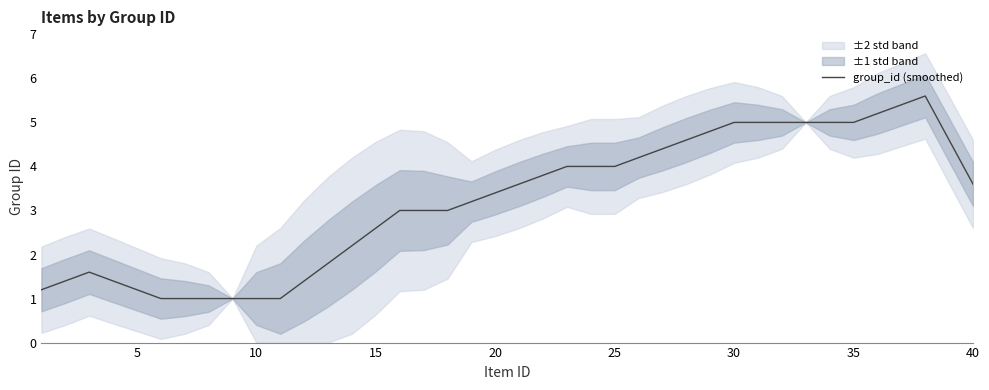

What is the difference between the second highest and second lowest values?

4.4